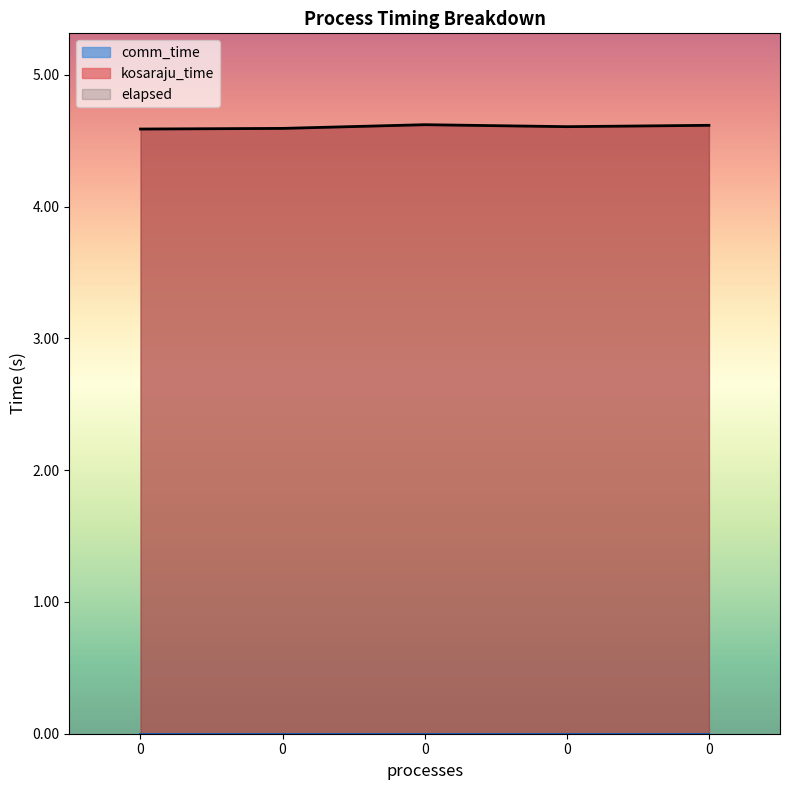

True or false: elapsed has more than 0 points higher than both neighbors.

True